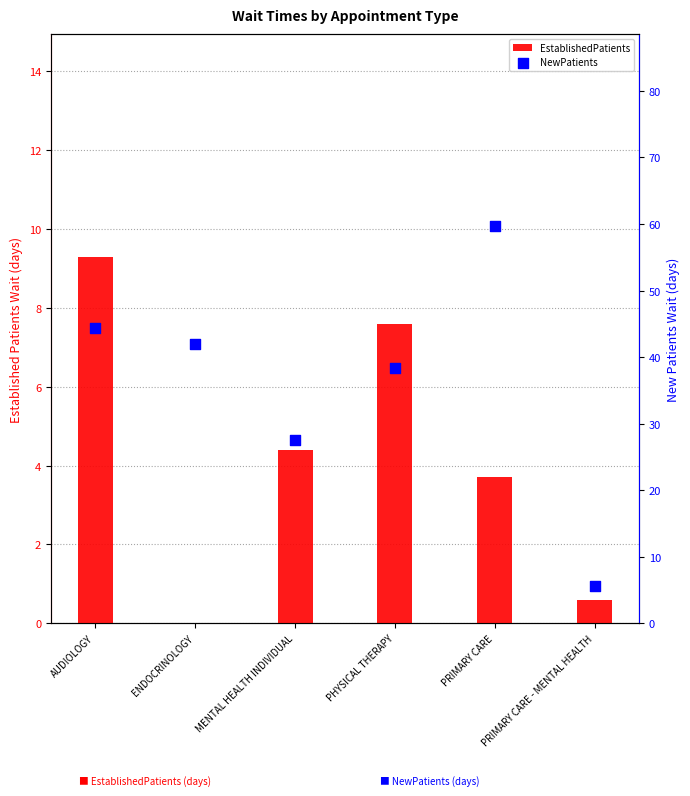

Is the value of NewPatients at PHYSICAL THERAPY greater than the value of EstablishedPatients at PHYSICAL THERAPY?

Yes